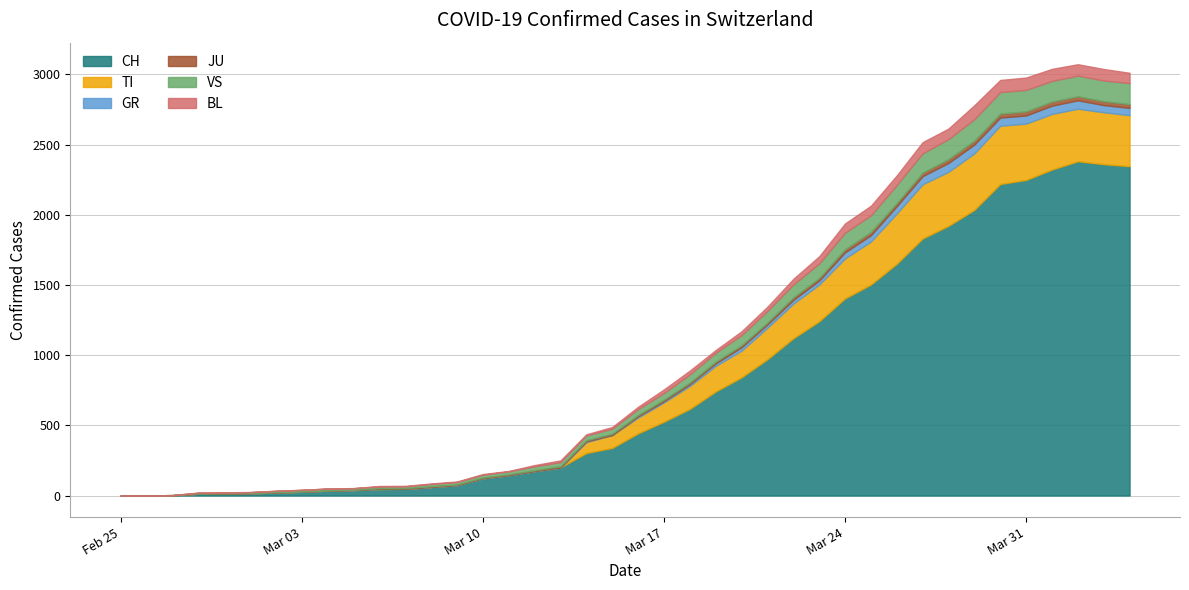

Is the value of TI at 2020-03-07 greater than the value of BL at 2020-03-31?

No